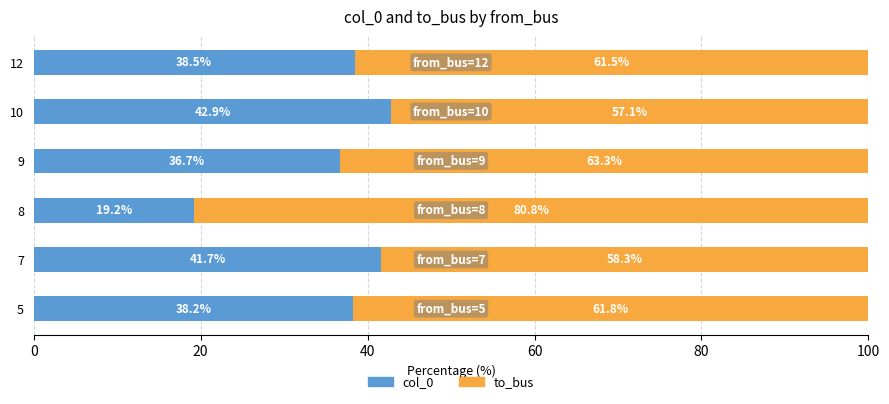

List the labels in order of col_0 value, largest first.

10, 7, 12, 5, 9, 8